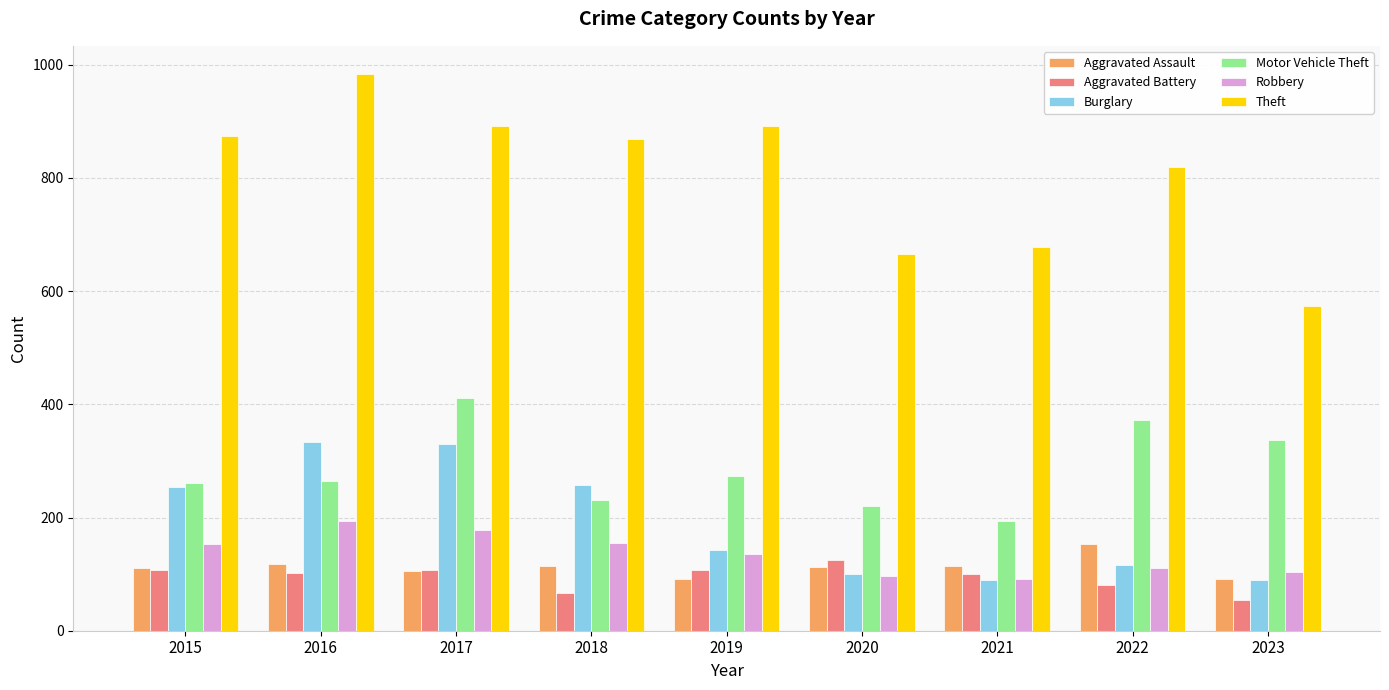

What is the spread (max minus min) of values at 2015?

766